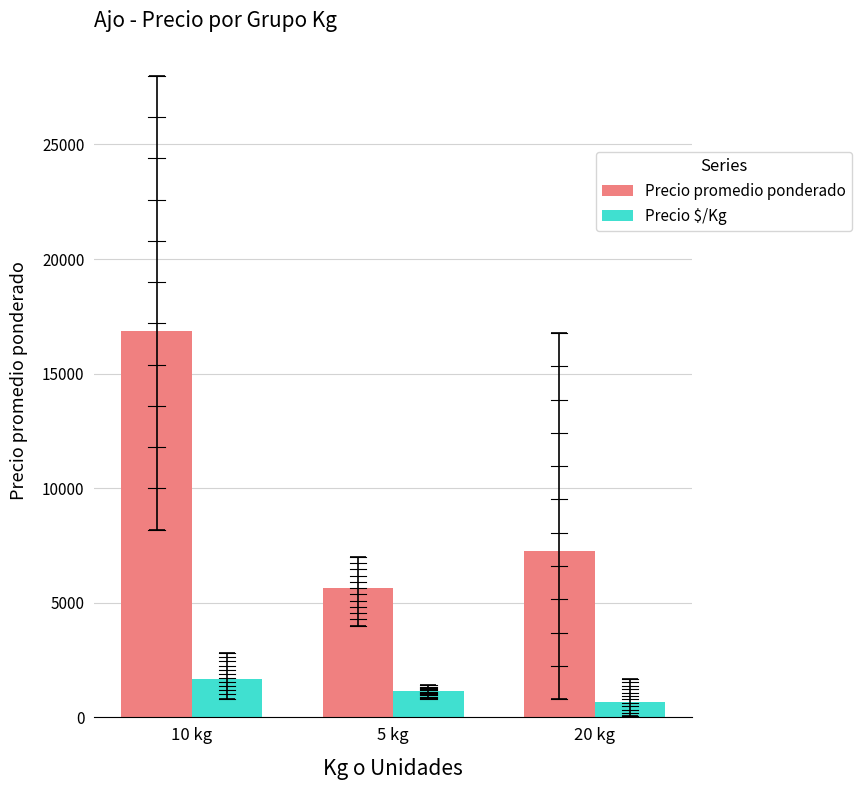

Reading right to left, extract all data points from this chart.

Precio promedio ponderado: 7266.4	5666.7	16863.3
Precio $/Kg: 682.3	1133.3	1686.3